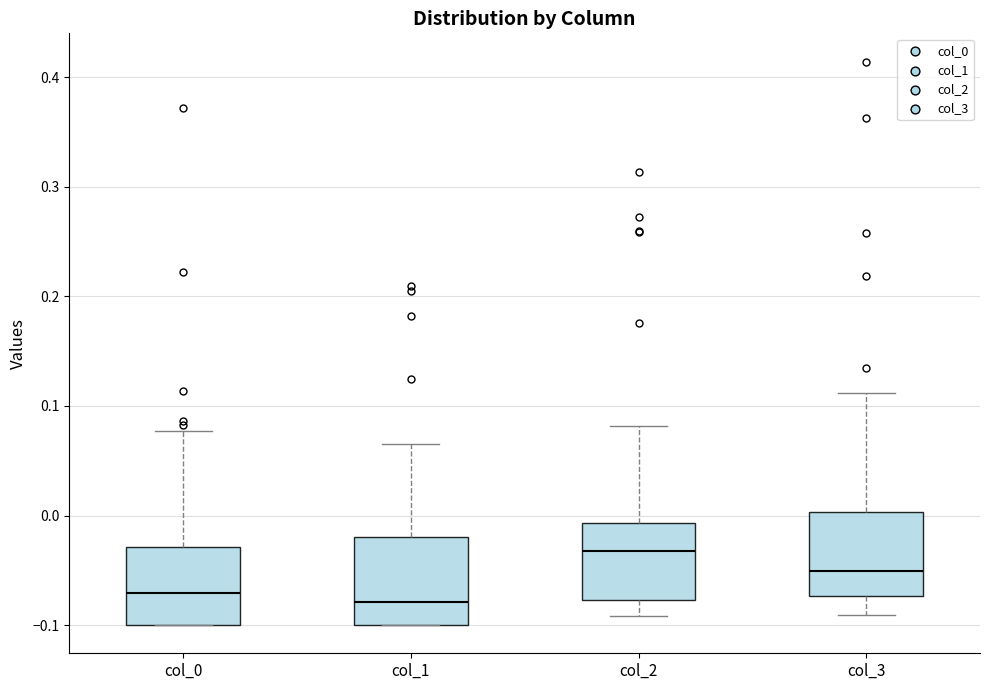

Reading left to right, transcribe this box plot: for each box, give where its median line is, the range the box spans, and where its two whiskers end, as read against the y-axis. The values are not printed on the chart, so give them approximately, as read against the axis.

col_0: median -0.07, box -0.10 to -0.03, whiskers -0.10 to 0.08
col_1: median -0.08, box -0.10 to -0.02, whiskers -0.10 to 0.06
col_2: median -0.03, box -0.08 to -0.01, whiskers -0.09 to 0.08
col_3: median -0.05, box -0.07 to 0.00, whiskers -0.09 to 0.11